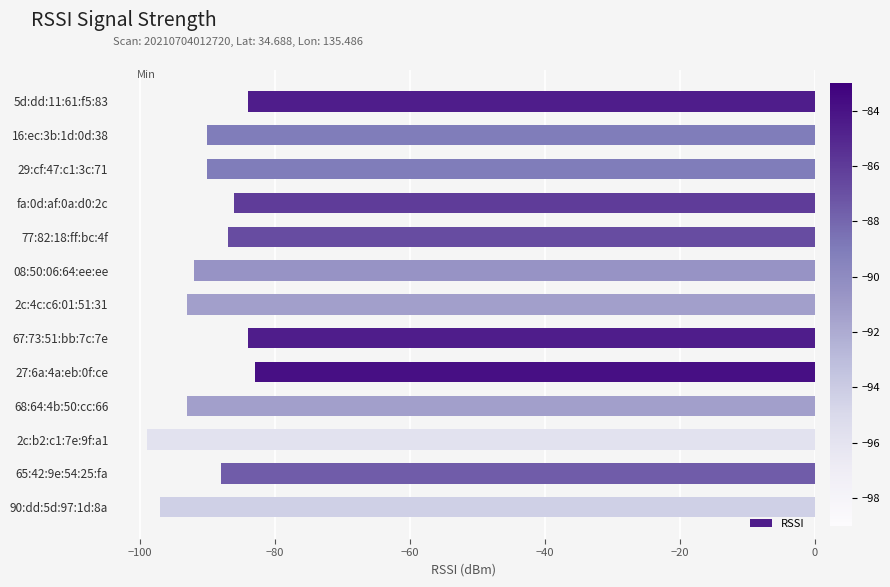

Which label corresponds to the smallest value in the chart?

2c:b2:c1:7e:9f:a1